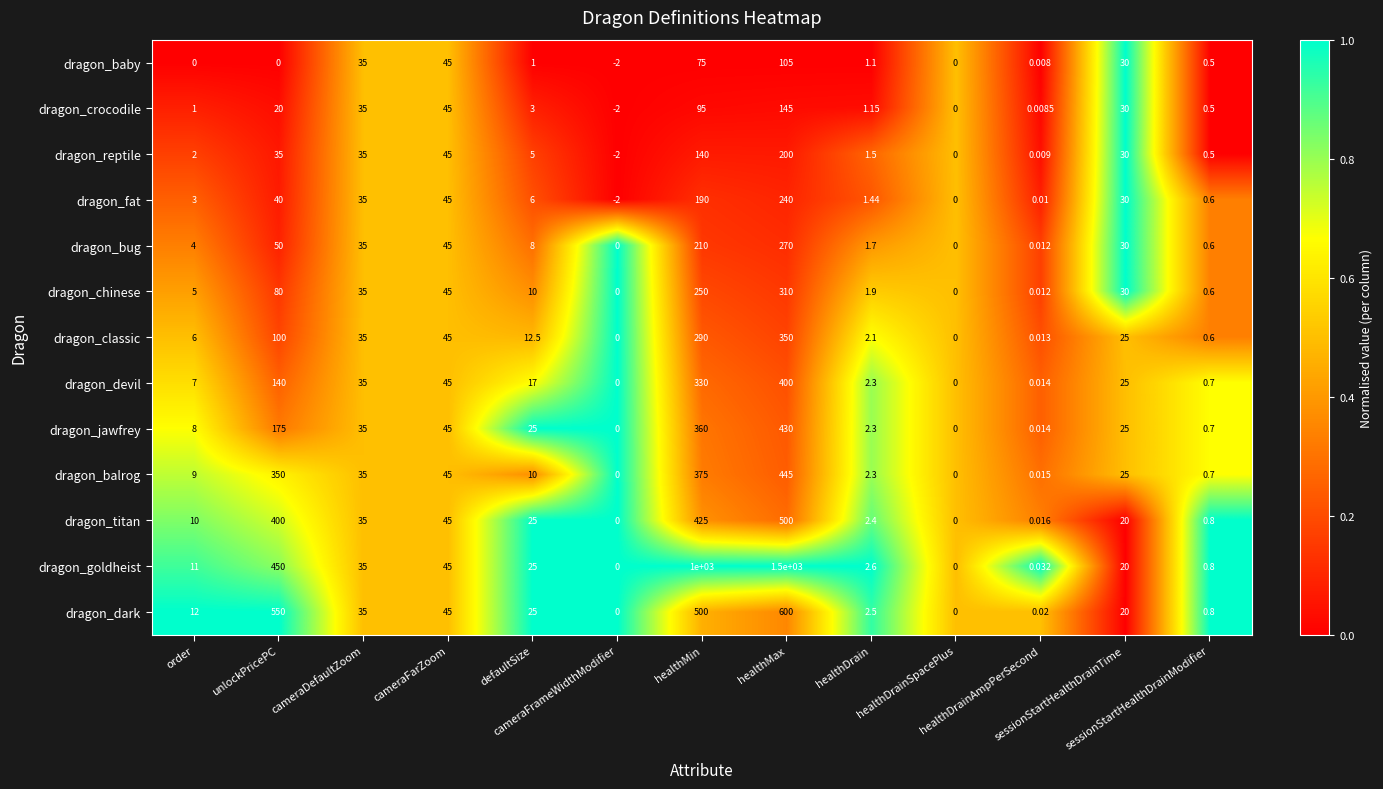

Rank the series by their maximum value, from lowest to highest.

dragon_baby, dragon_crocodile, dragon_reptile, dragon_fat, dragon_bug, dragon_chinese, dragon_classic, dragon_devil, dragon_jawfrey, dragon_balrog, dragon_titan, dragon_dark, dragon_goldheist